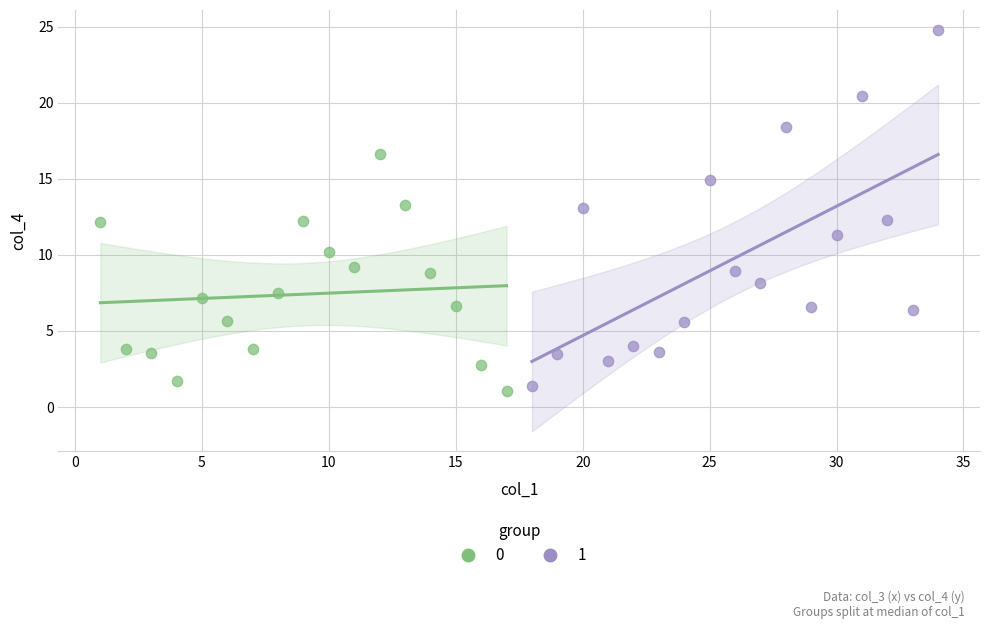

Which series reaches the maximum Y coordinate?

1